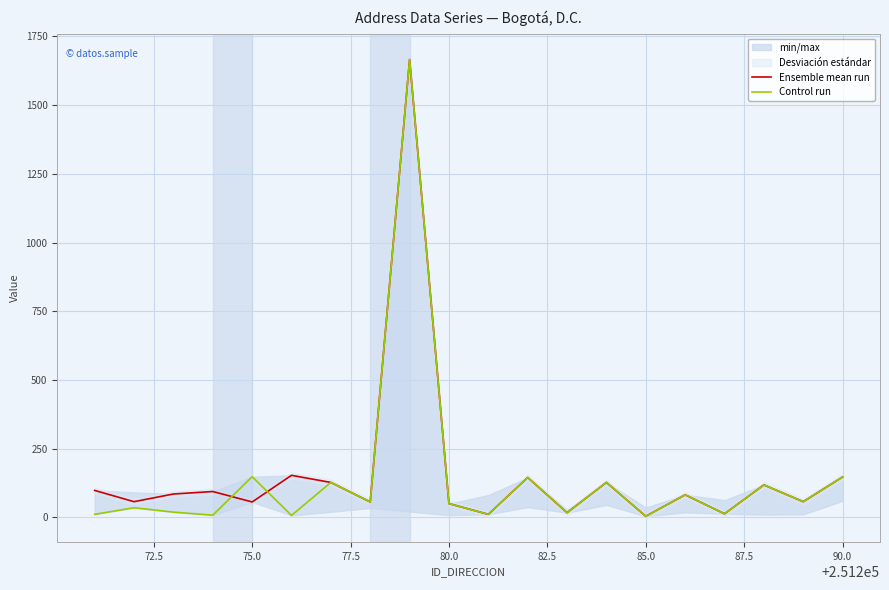

What is the sum of all Control run values?

2848